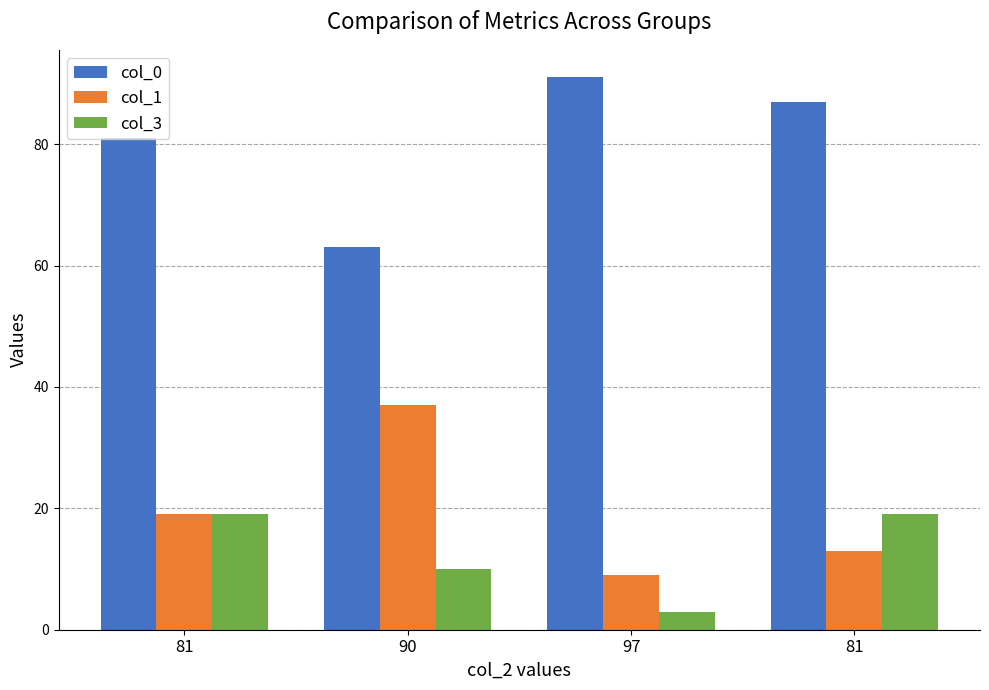

How many bars are there in total?

12